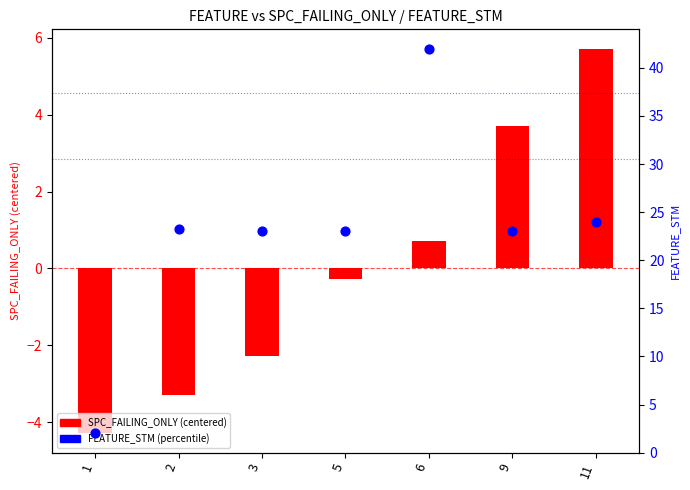

Is the value of SPC_FAILING_ONLY (centered) at 5 greater than the value of FEATURE_STM (percentile) at 2?

No